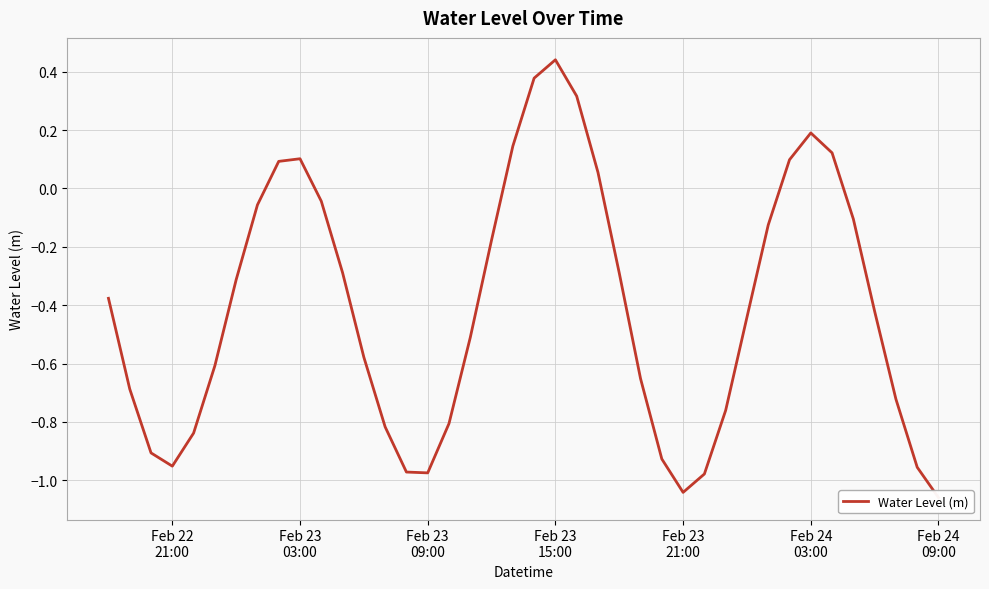

True or false: the data shows 0.1 at Feb 23 03:00.

True